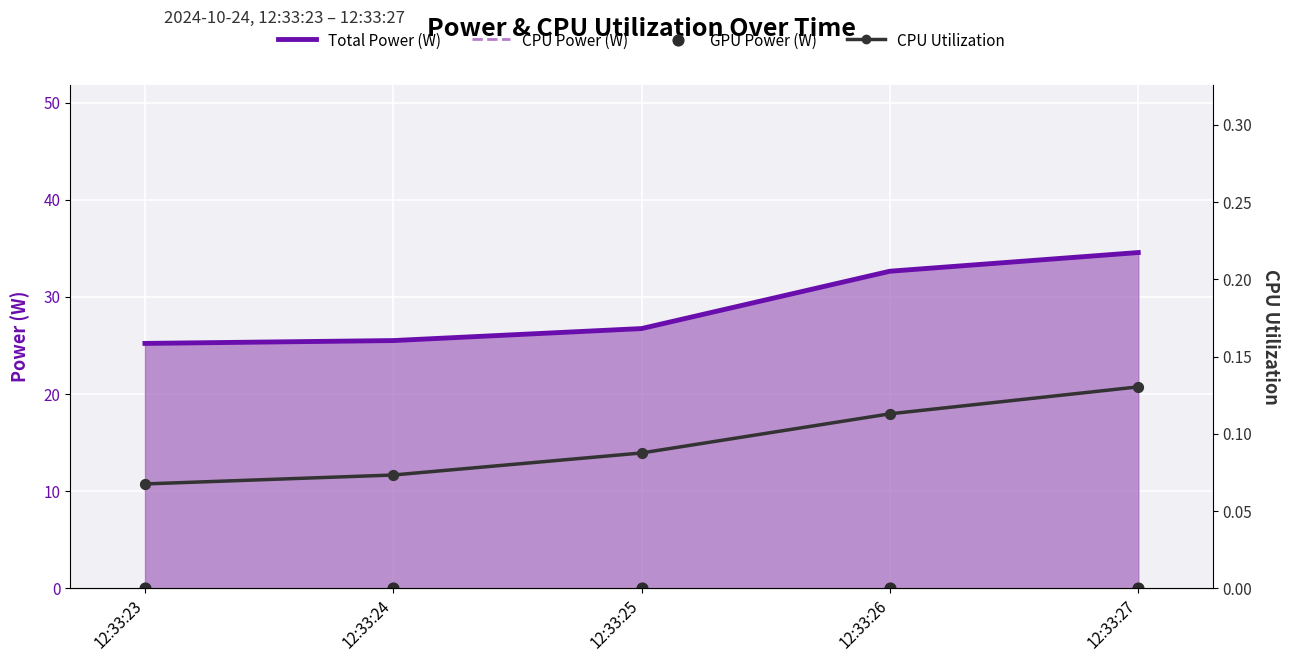

Which series has the largest Y range (max minus min)?

Total Power (W)